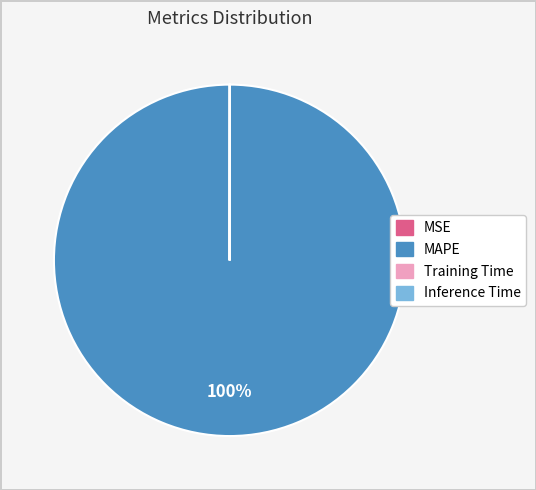

The MAPE slice represents 100% of the pie. True or false?

True